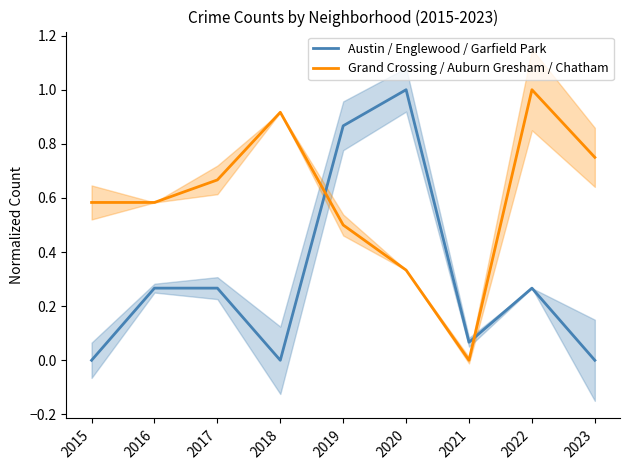

Where is the first local maximum for Grand Crossing / Auburn Gresham / Chatham?

2018